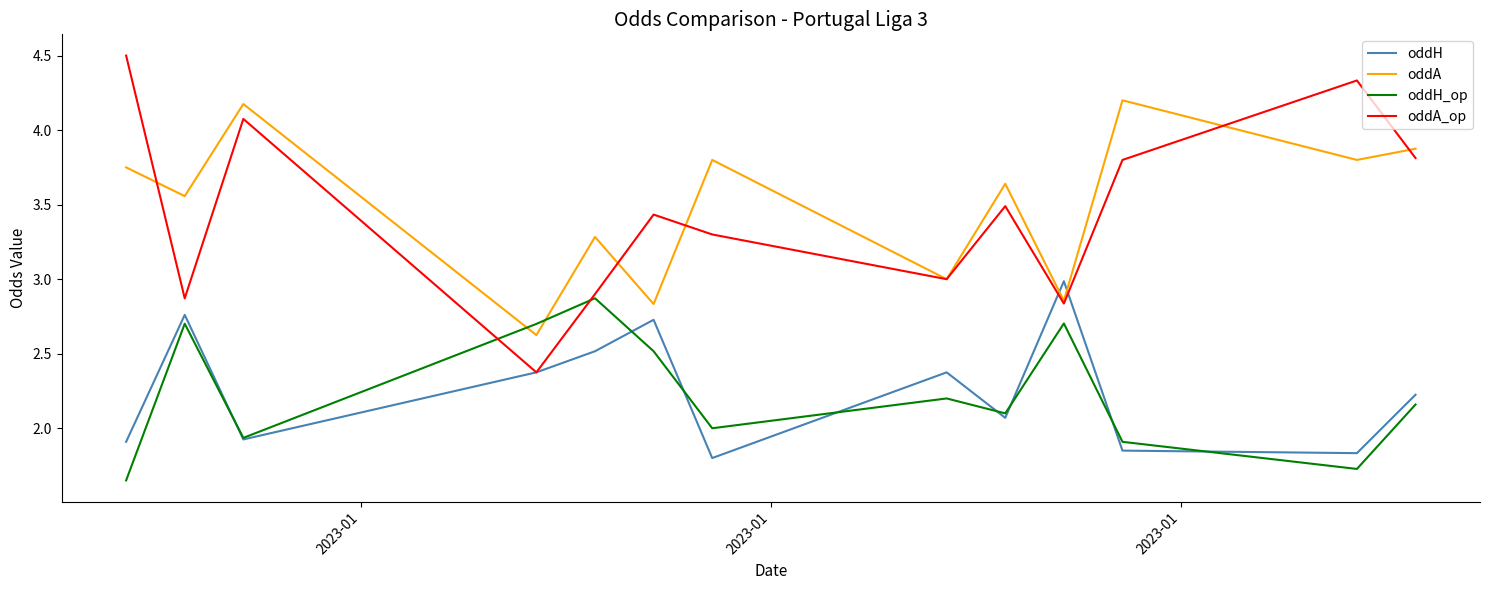

What is the average value of the oddA series?

3.5